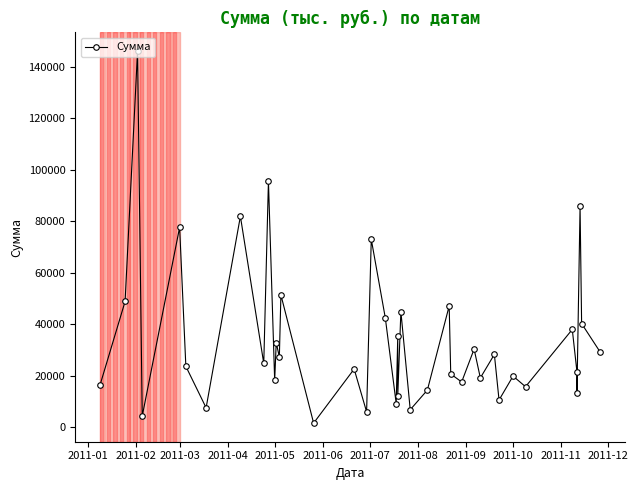

Does the chart have visible grid lines?

No